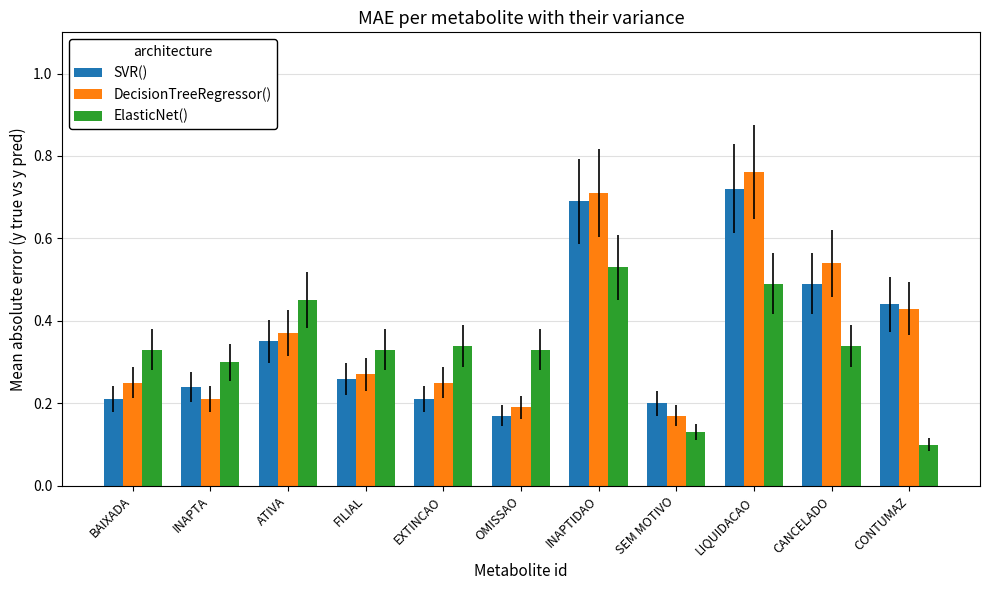

Which series changed the most between BAIXADA and SEM MOTIVO?

ElasticNet()